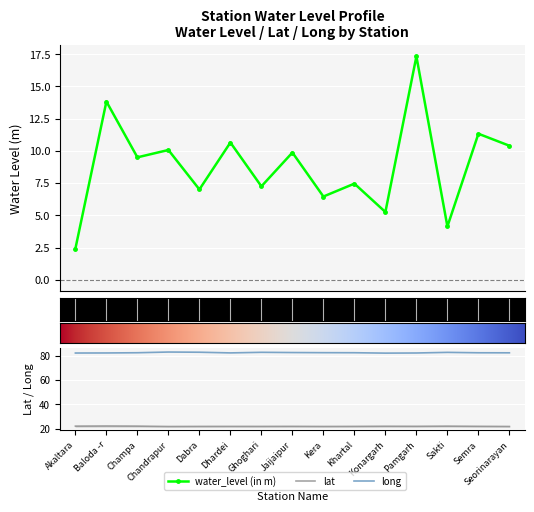

What is the label of the 7th point from the left?

Ghoghari